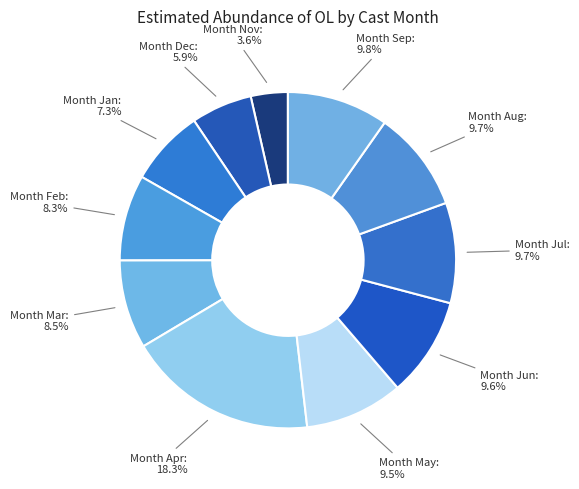

To the nearest percent, what is the difference between the largest and smallest slice percentages?

15%